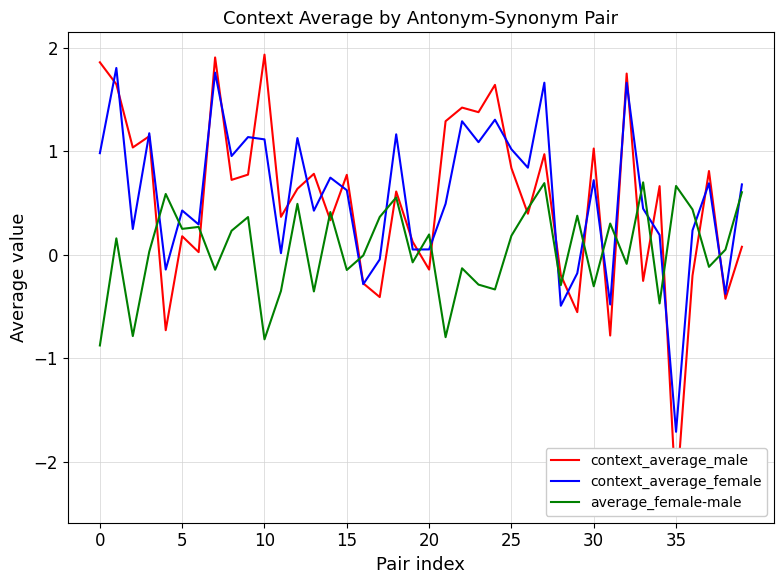

What is the sum of the average_female-male values at 22 and 17?

0.2